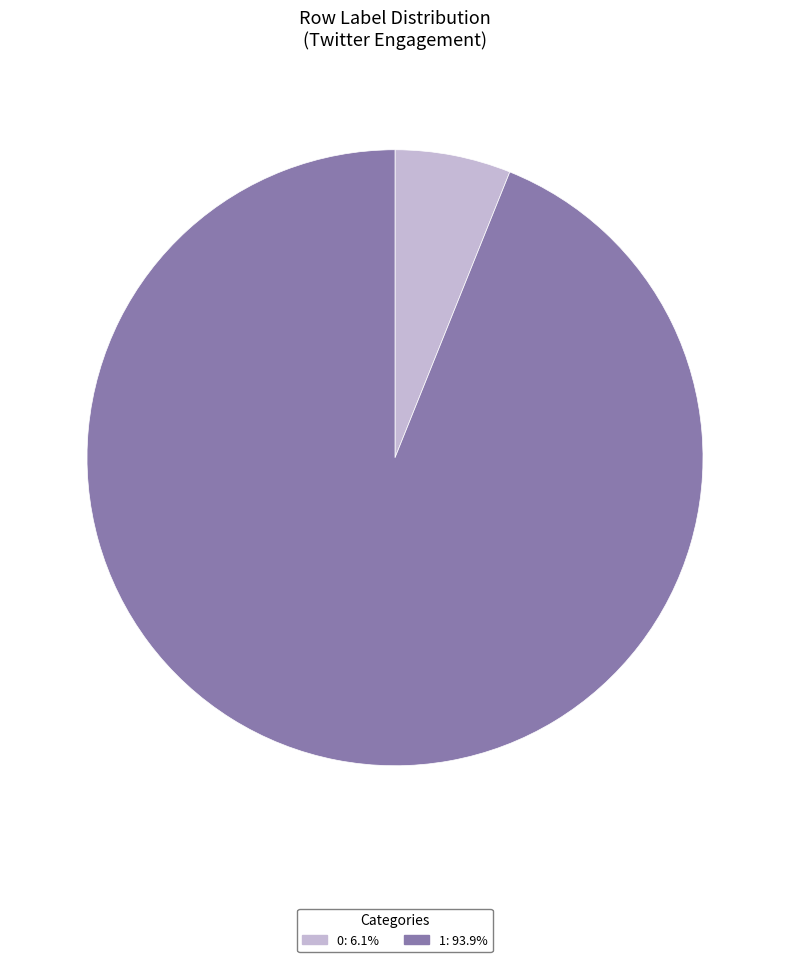

Is 1: 93.9% the majority of the pie?

Yes